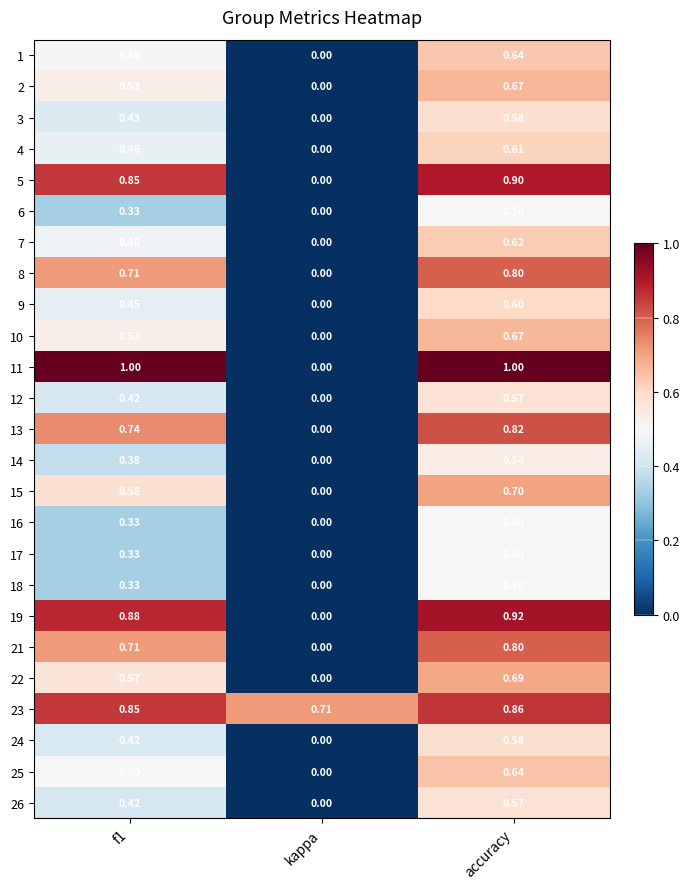

At which category is the sum across all series the highest?

accuracy